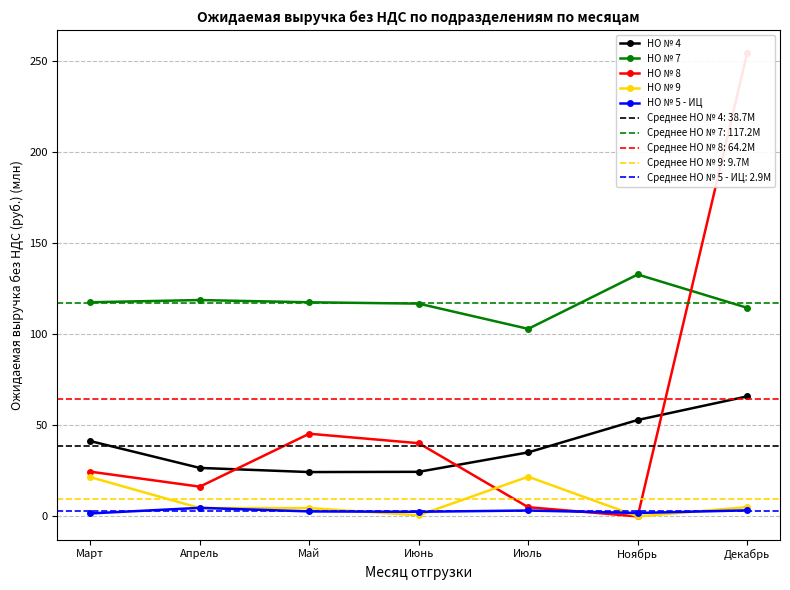

Where does the НО № 8 series first go above 24?

Март